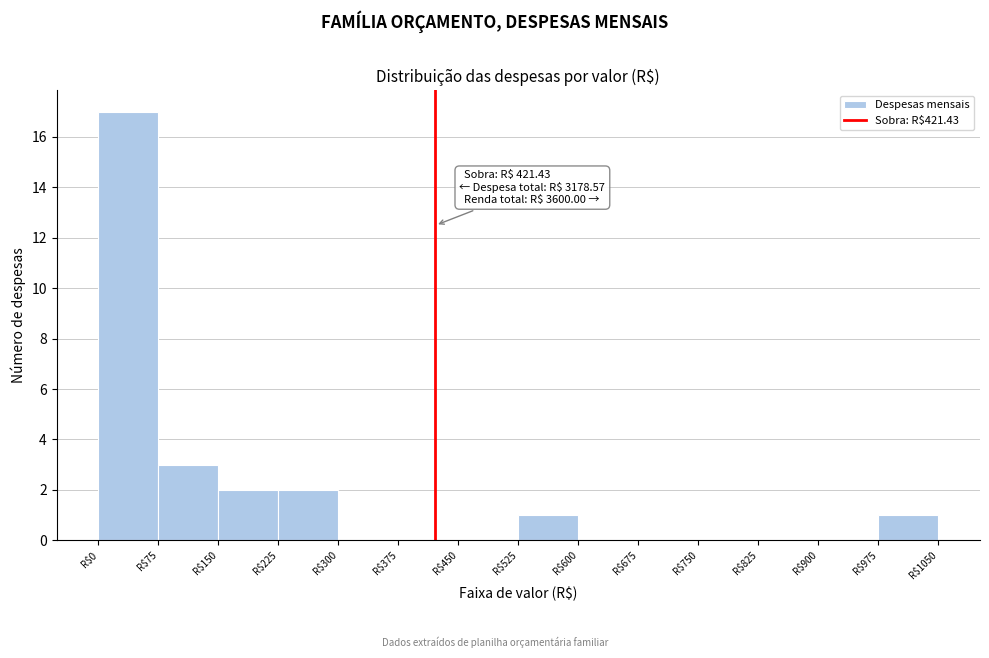

Over which range of the x-axis is the bar tallest?

0 to 75